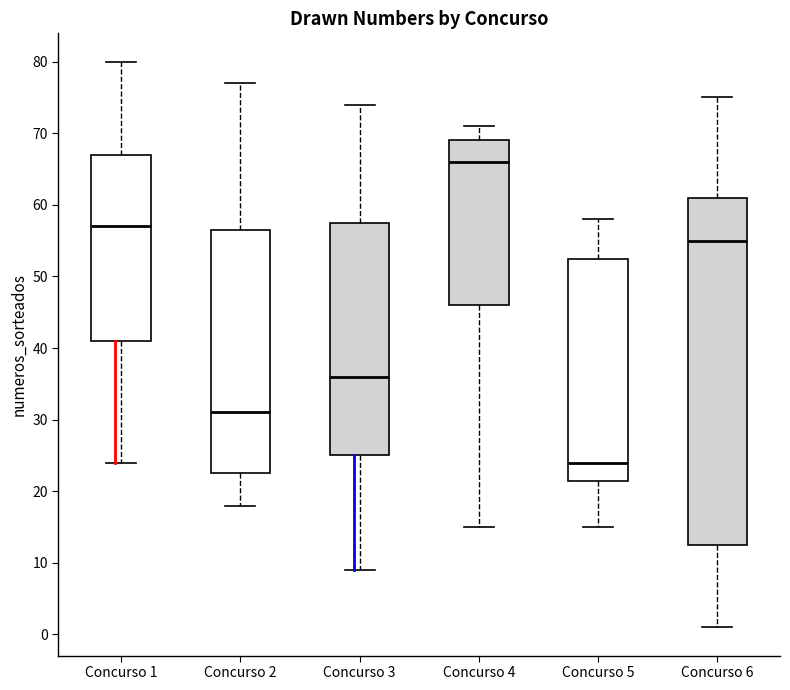

Reading left to right, read every box against the y-axis: the position of its median line, the range the box covers, and the ends of its whiskers. The values are not printed on the chart, so give them approximately, as read against the axis.

Concurso 1: median 57, box 41 to 67, whiskers 24 to 80
Concurso 2: median 31, box 23 to 57, whiskers 18 to 77
Concurso 3: median 36, box 25 to 58, whiskers 9 to 74
Concurso 4: median 66, box 46 to 69, whiskers 15 to 71
Concurso 5: median 24, box 22 to 53, whiskers 15 to 58
Concurso 6: median 55, box 13 to 61, whiskers 1 to 75